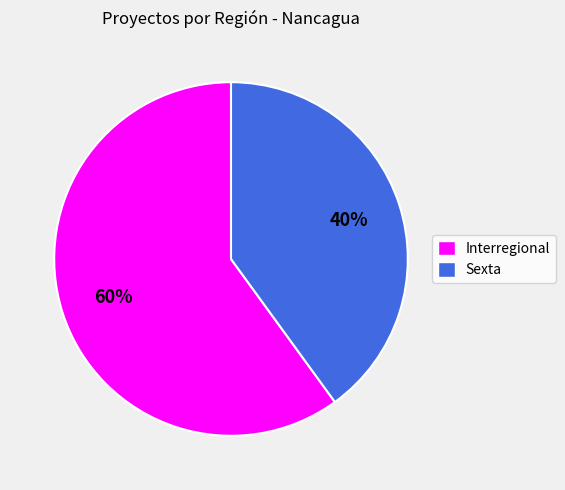

To the nearest percent, what portion does Interregional represent?

60%